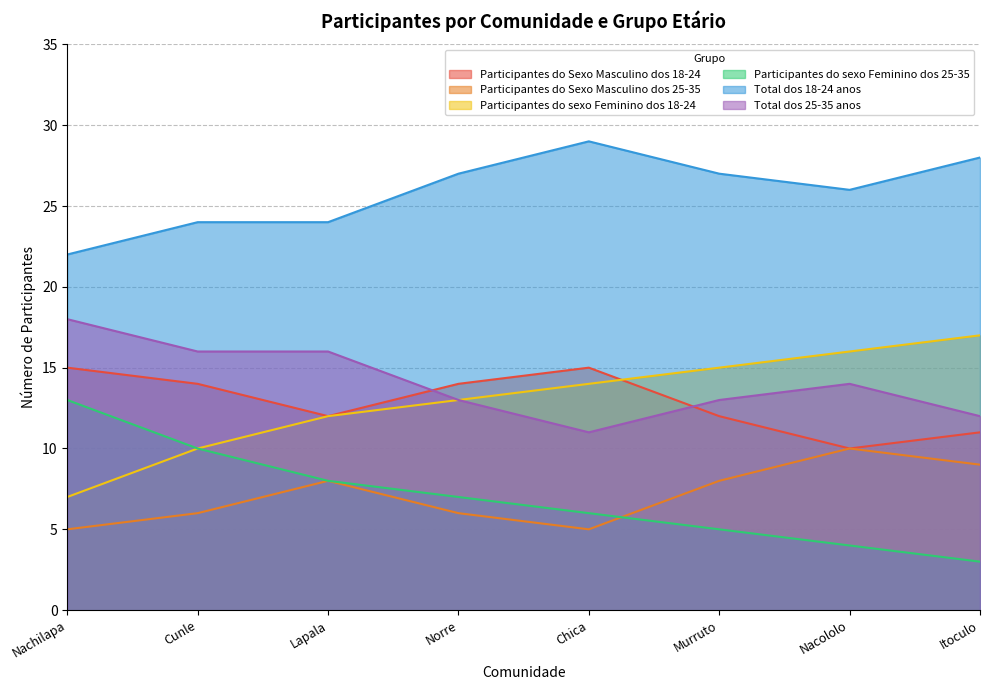

What is the spread (max minus min) of values at Itoculo?

25